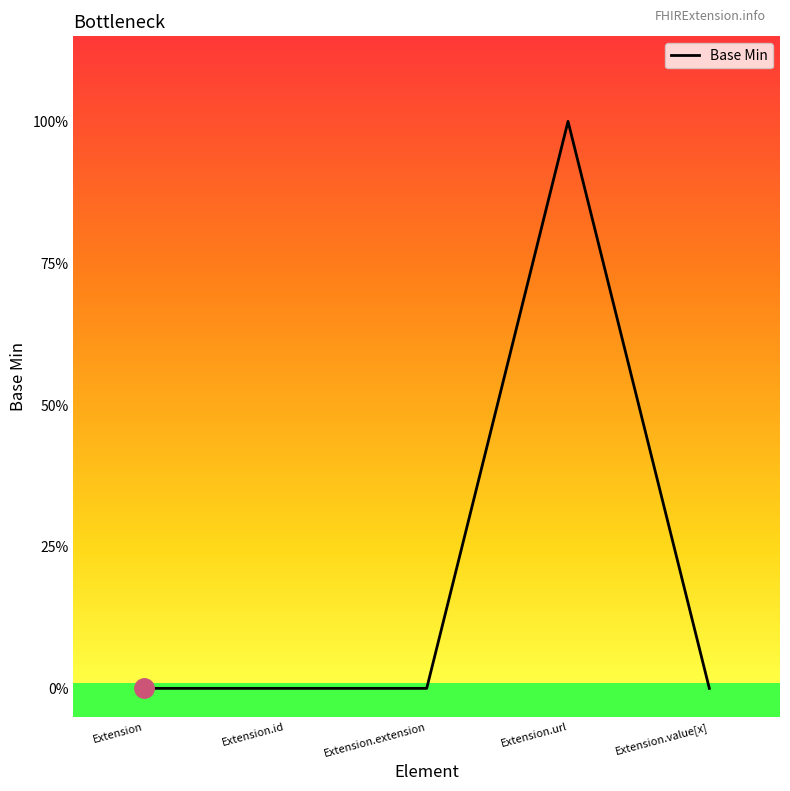

List the labels in order of value, smallest first.

Extension, Extension.id, Extension.extension, Extension.value[x], Extension.url